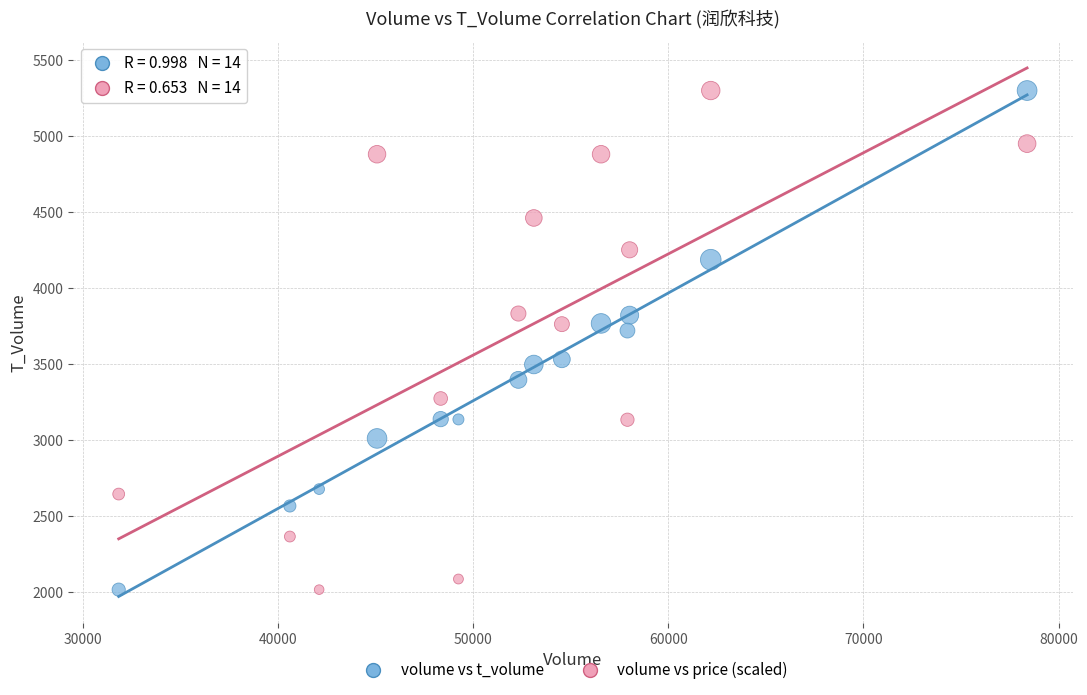

What is the X range (max minus min) for the scatter plot?

46565.0